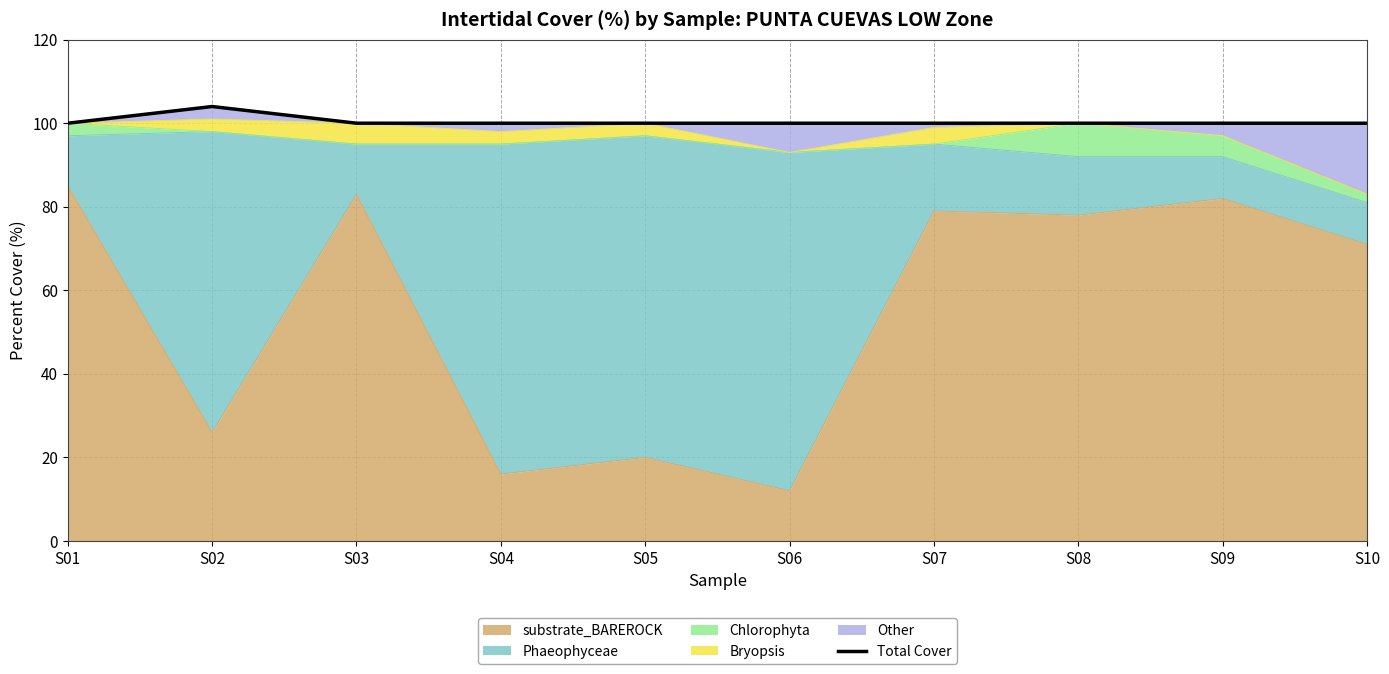

What is the smallest value displayed?

100